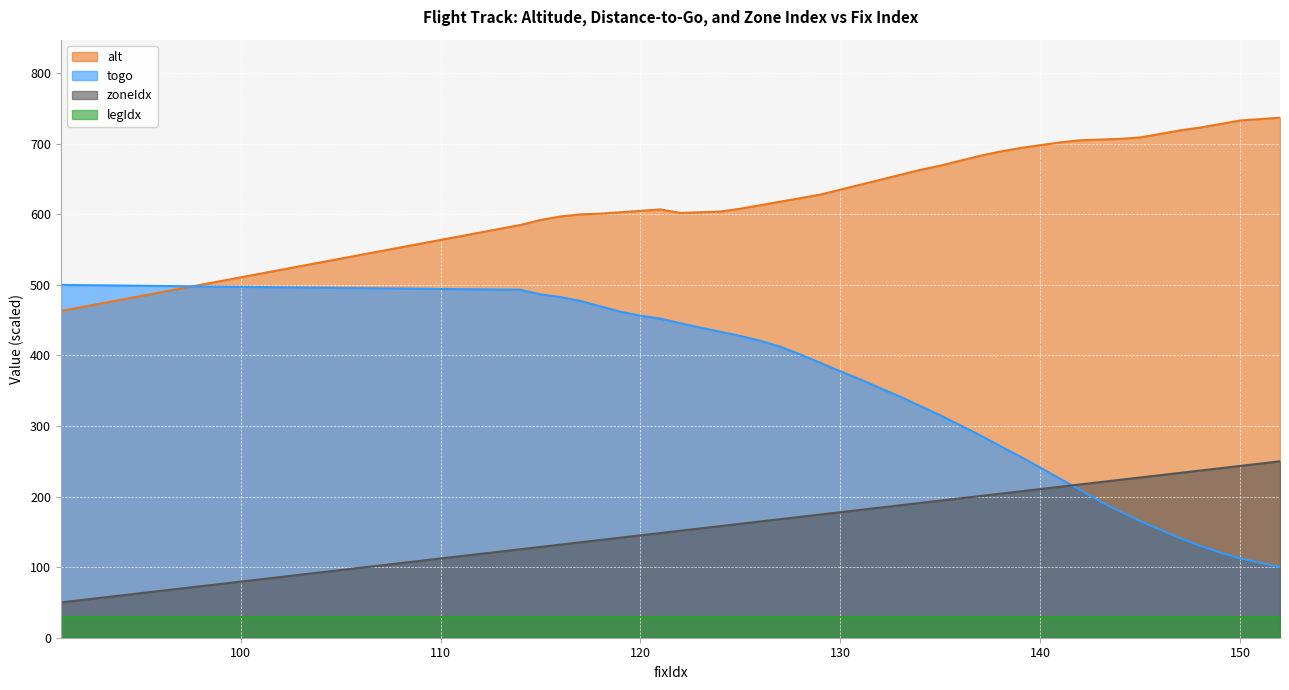

Does the chart display data point markers on the line(s)?

No